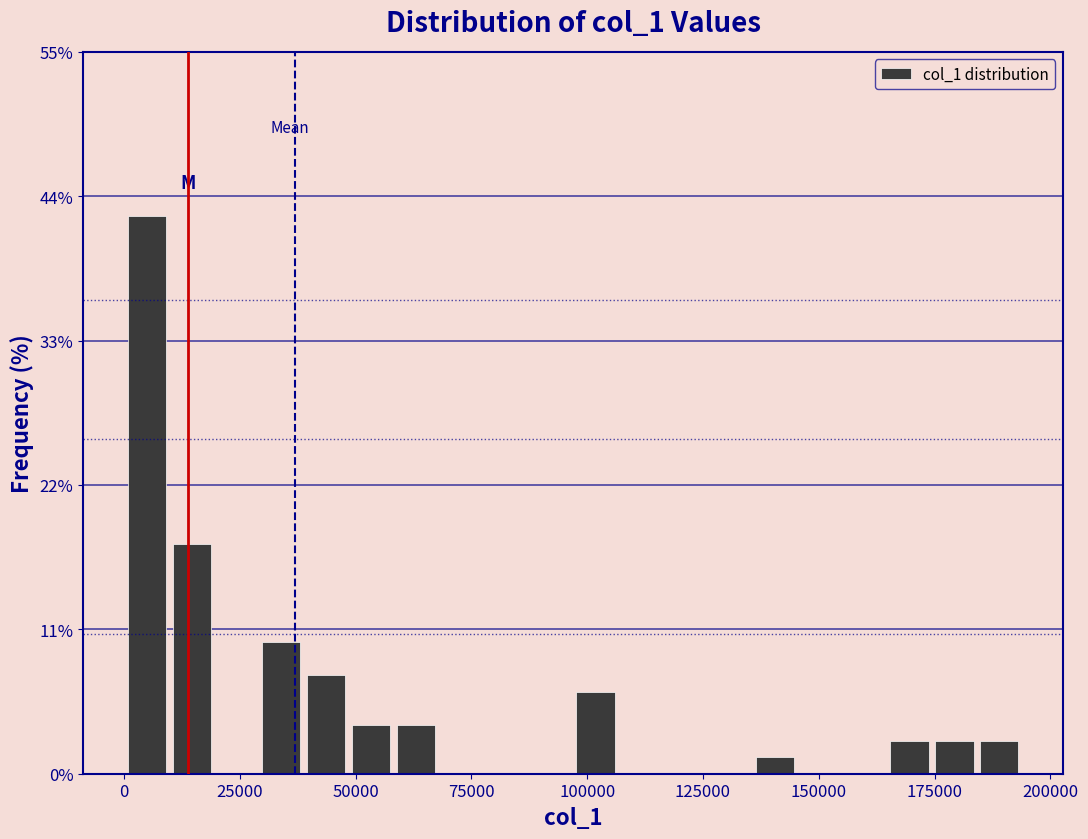

Around what value on the x-axis is the tallest bar? Give the approximate position of its centre, as read against the axis.

5000